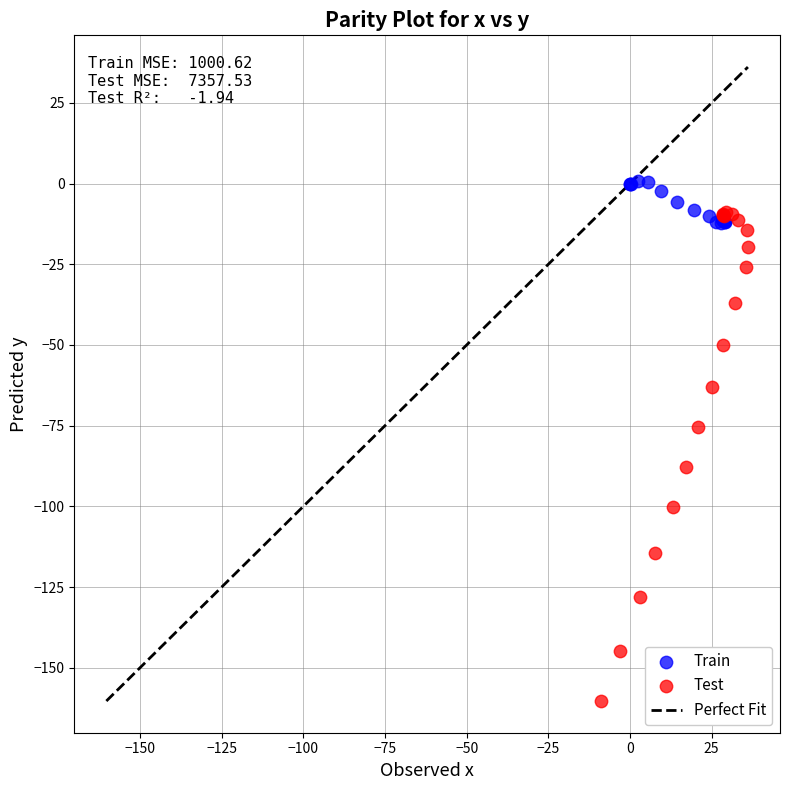

Which series contains the highest Y value?

Train